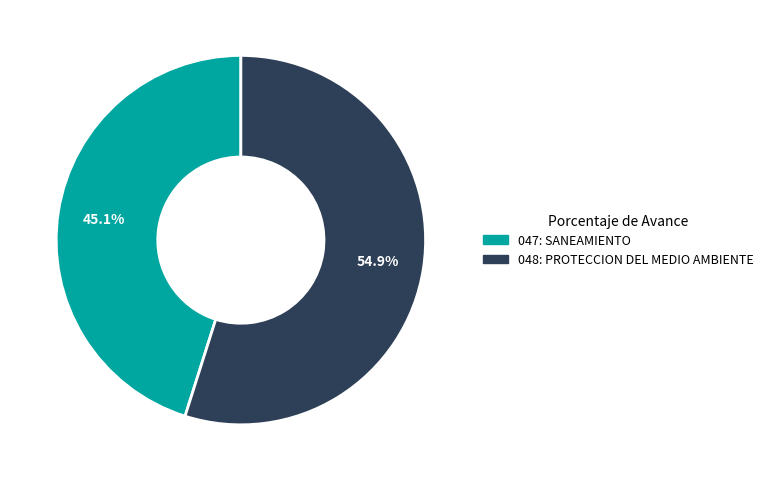

Rank the categories by value from highest to lowest.

048: PROTECCION DEL MEDIO AMBIENTE, 047: SANEAMIENTO